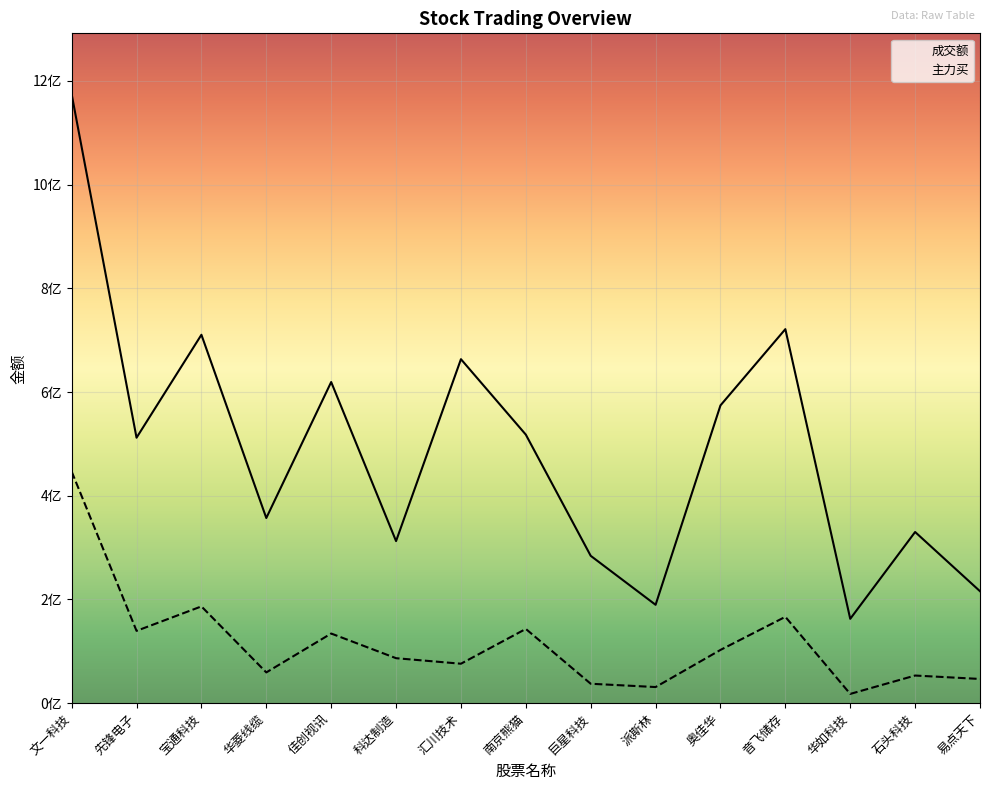

At which label does 成交额 first exceed 511863115?

文一科技